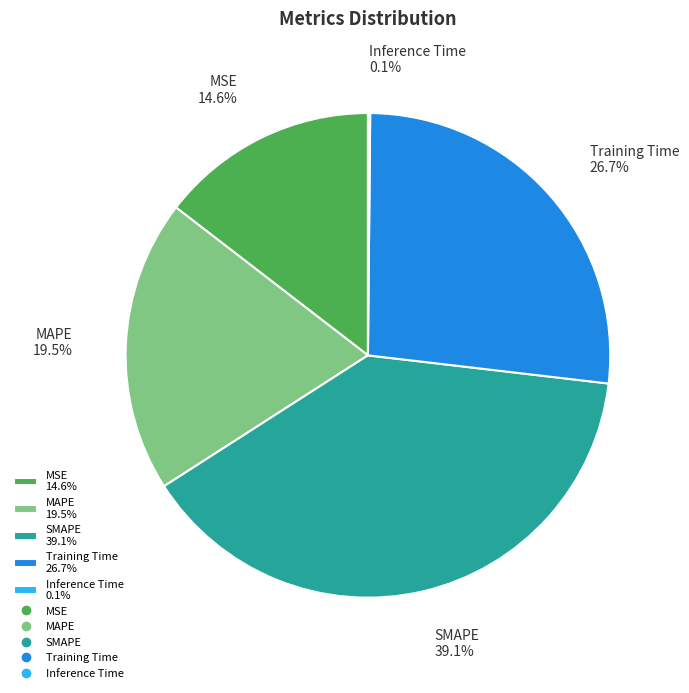

Combined, do Training Time 26.7% and MAPE 19.5% account for over 50%?

No